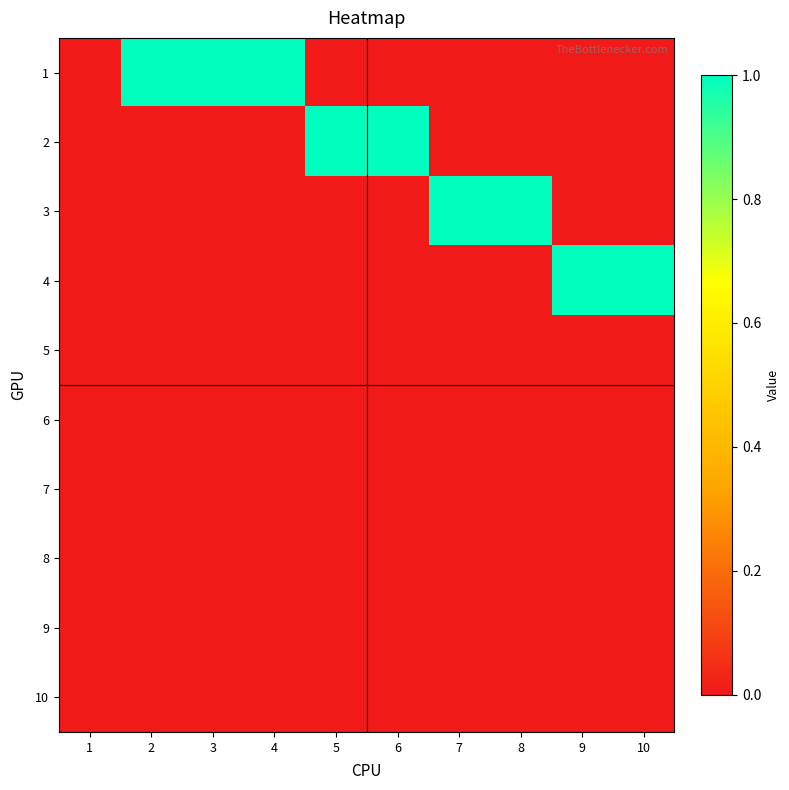

Reading left to right, list all the values displayed in this chart.

1: 1=0	2=1	3=1	4=1	5=0	6=0	7=0	8=0	9=0	10=0
2: 1=0	2=0	3=0	4=0	5=1	6=1	7=0	8=0	9=0	10=0
3: 1=0	2=0	3=0	4=0	5=0	6=0	7=1	8=1	9=0	10=0
4: 1=0	2=0	3=0	4=0	5=0	6=0	7=0	8=0	9=1	10=1
5: 1=0	2=0	3=0	4=0	5=0	6=0	7=0	8=0	9=0	10=0
6: 1=0	2=0	3=0	4=0	5=0	6=0	7=0	8=0	9=0	10=0
7: 1=0	2=0	3=0	4=0	5=0	6=0	7=0	8=0	9=0	10=0
8: 1=0	2=0	3=0	4=0	5=0	6=0	7=0	8=0	9=0	10=0
9: 1=0	2=0	3=0	4=0	5=0	6=0	7=0	8=0	9=0	10=0
10: 1=0	2=0	3=0	4=0	5=0	6=0	7=0	8=0	9=0	10=0